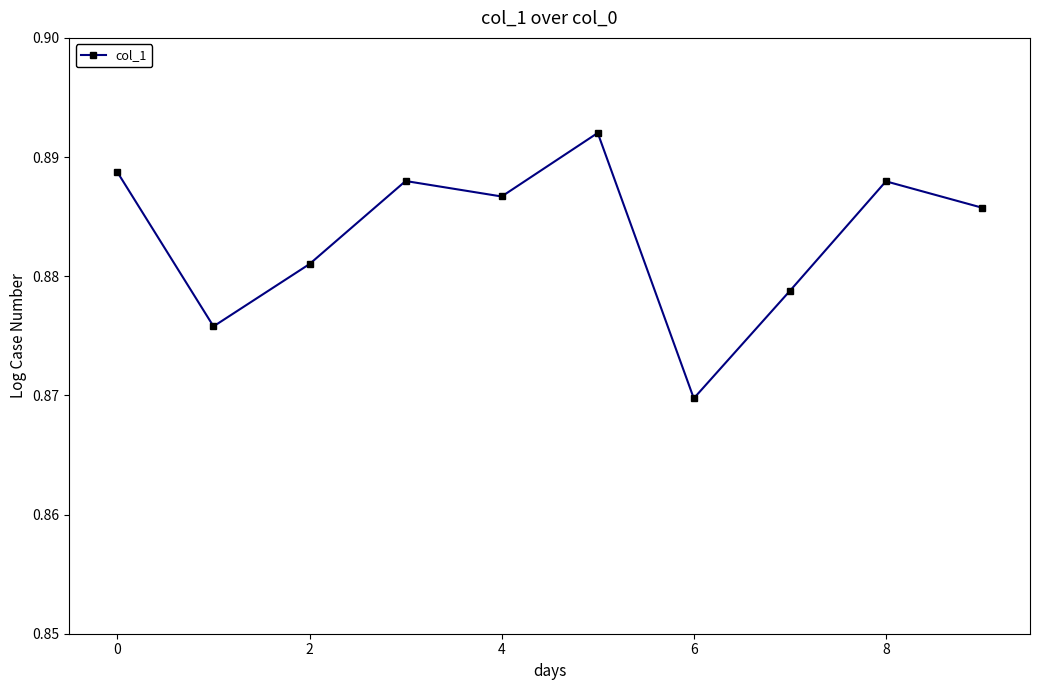

What is the sum of all values?

8.8